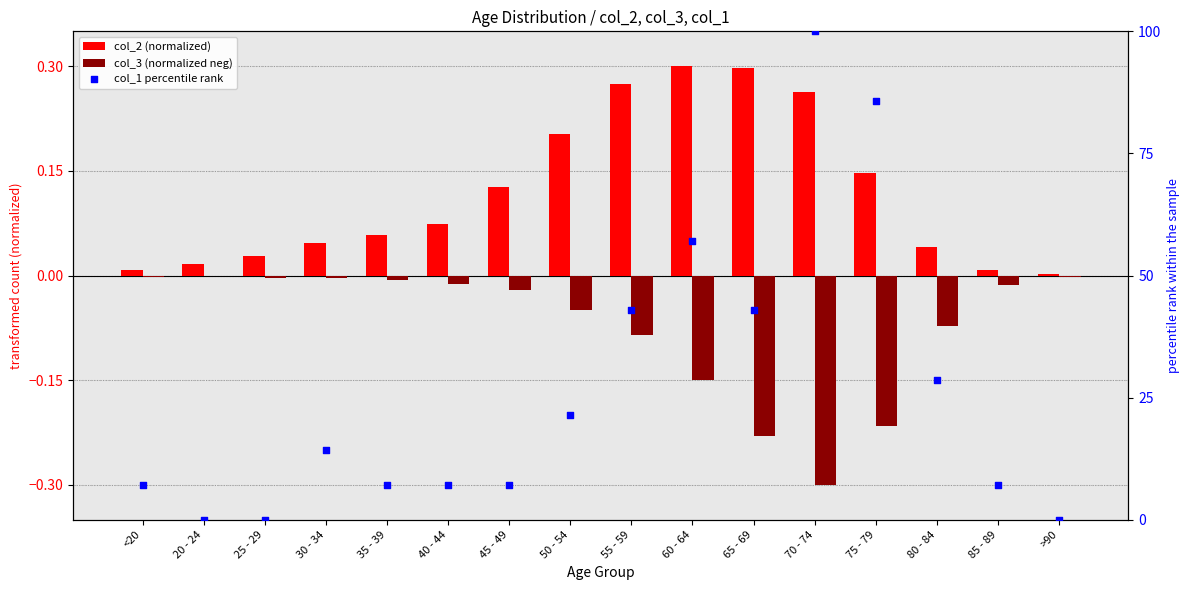

Which series has the largest Y range (max minus min)?

col_1 percentile rank